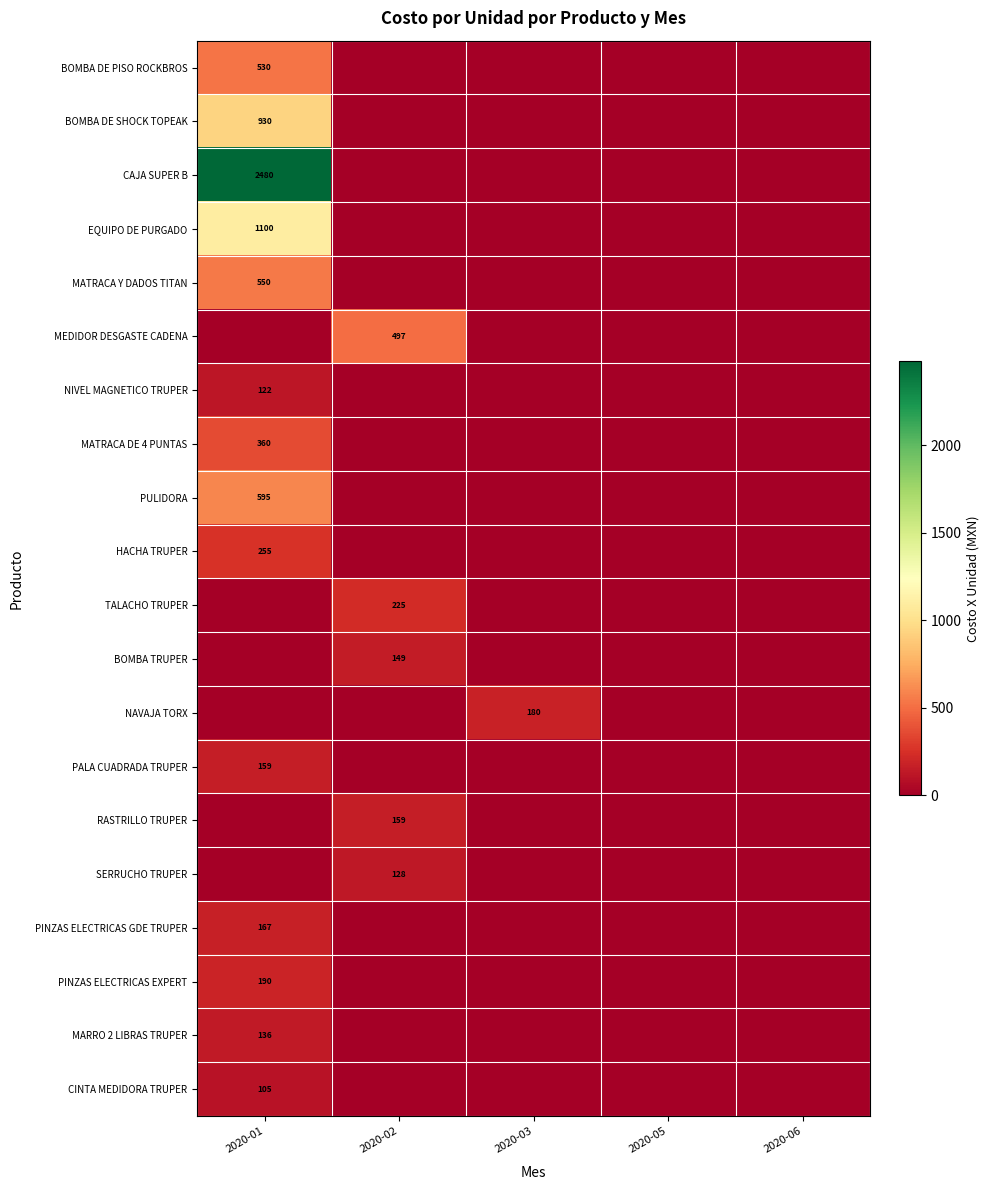

What is the greatest value displayed?

2480.0